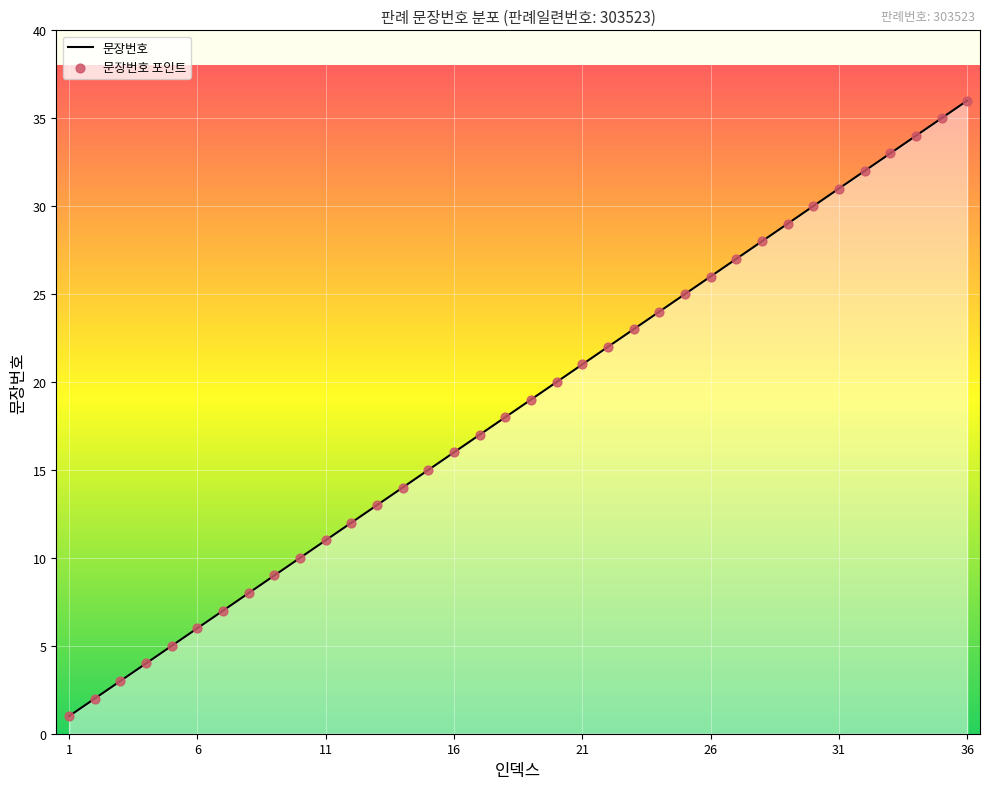

What is the maximum value shown in the chart?

36